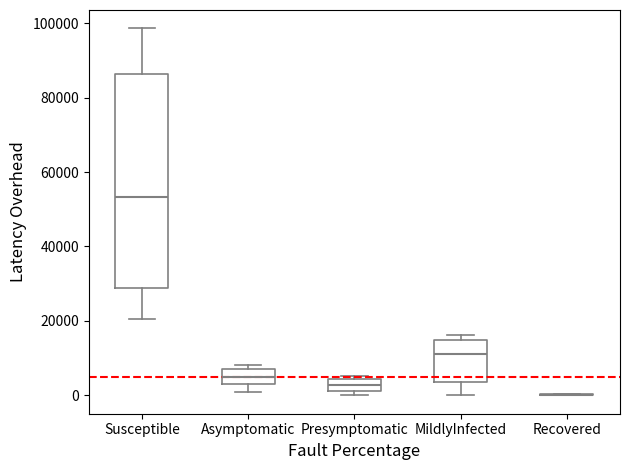

Comparing the boxes themselves (not the whiskers), which one is the tallest?

Susceptible